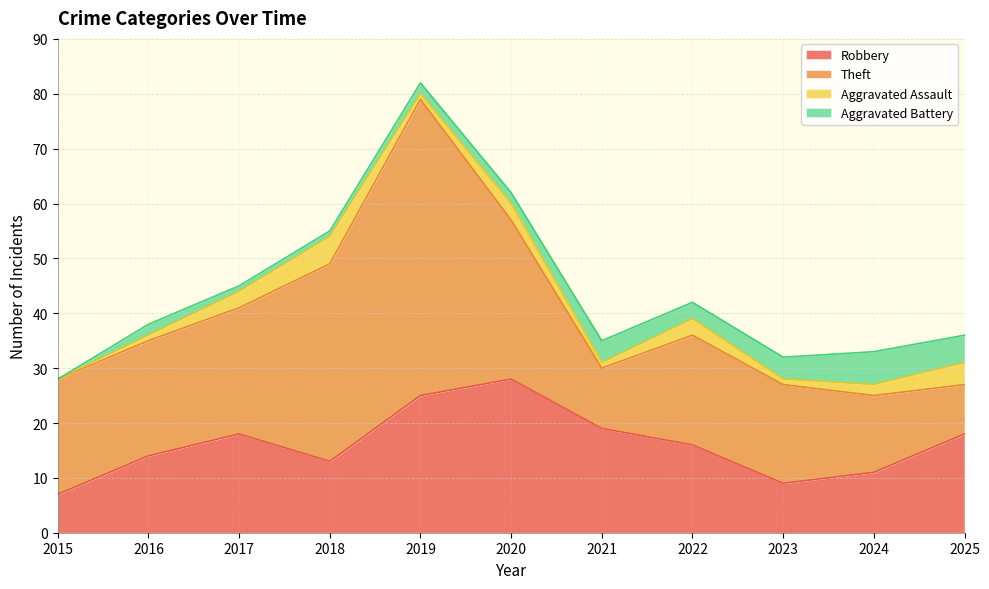

At which label does Aggravated Assault first exceed 2?

2017